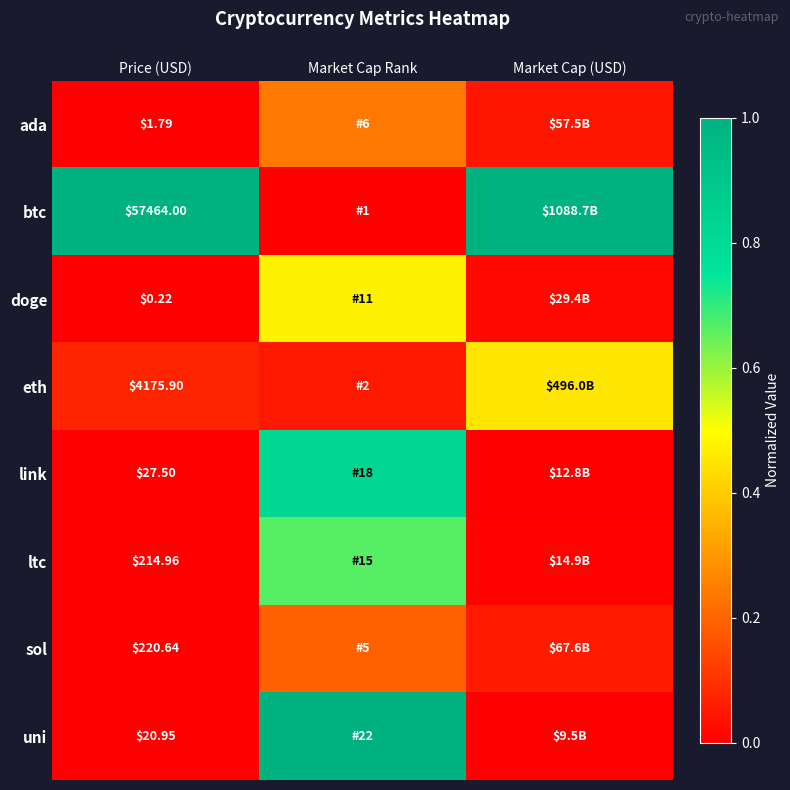

Between Price (USD) and Market Cap Rank, which is larger?

Market Cap Rank